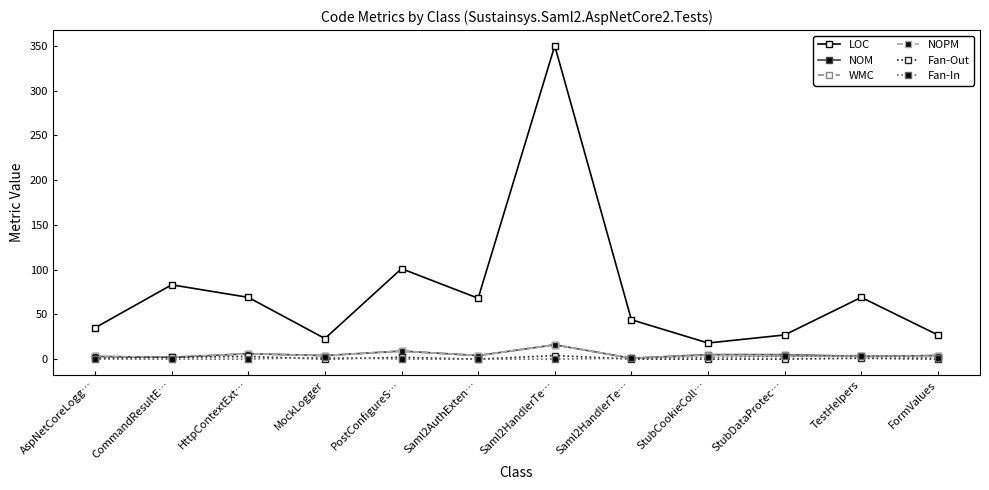

The NOM series shows 16 at Saml2HandlerTe…. True or false?

True